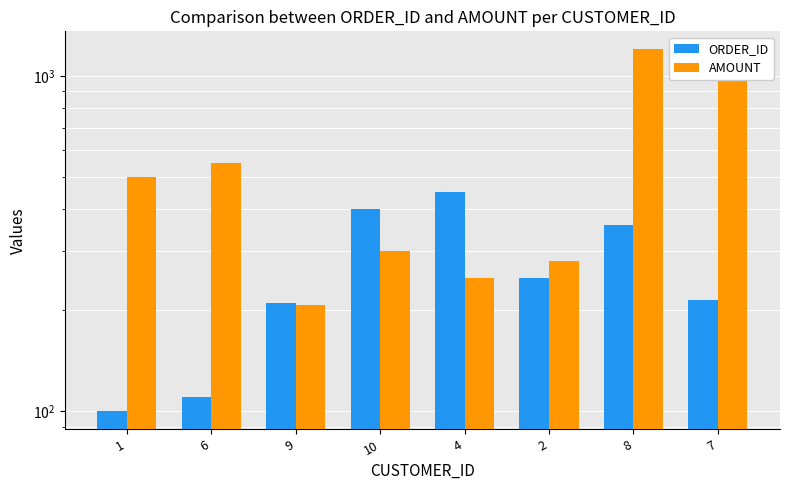

Reading right to left, what are all the values shown in this chart?

ORDER_ID: 7=215	8=360	2=250	4=450	10=402	9=210	6=110	1=100
AMOUNT: 7=1080	8=1200	2=280	4=250	10=300	9=208	6=550	1=500